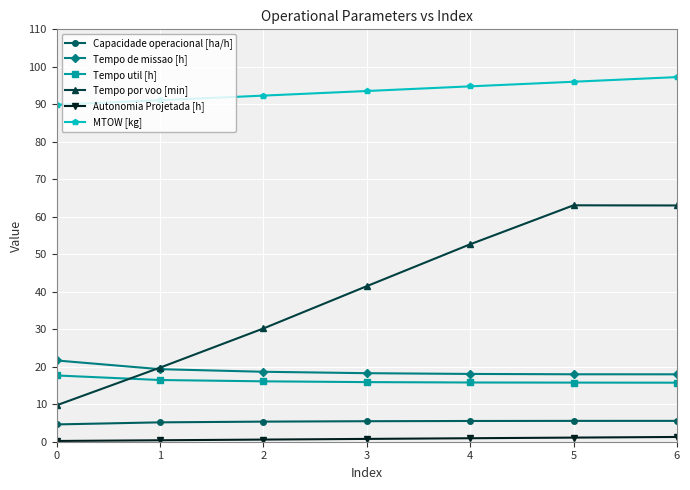

Where is the first local maximum for Tempo por voo [min]?

5